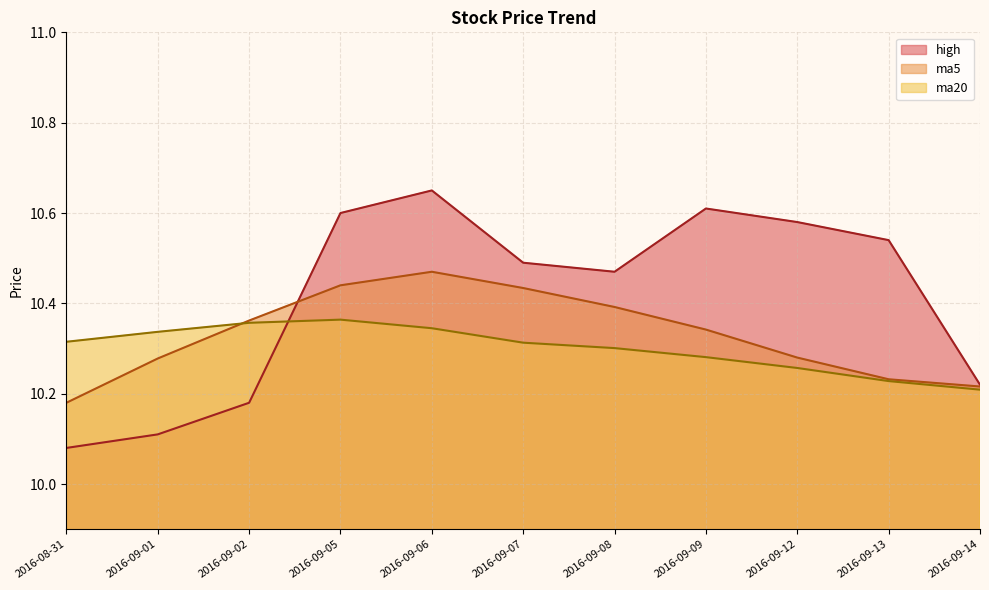

True or false: ma20 has more than 0 points higher than both neighbors.

True